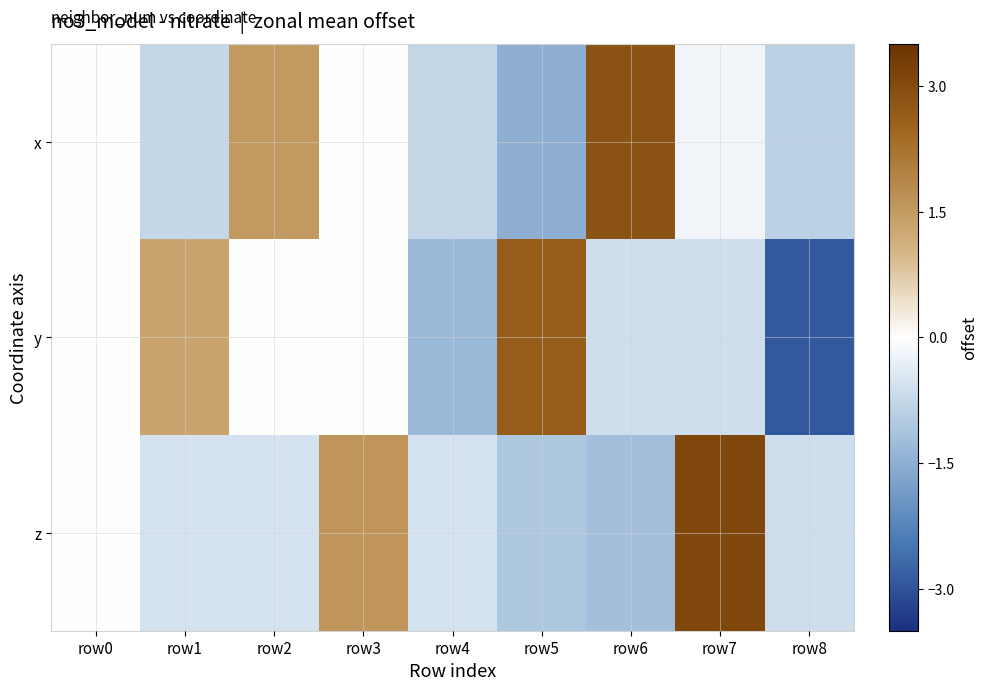

At which category does the chart reach its minimum across all series?

row8